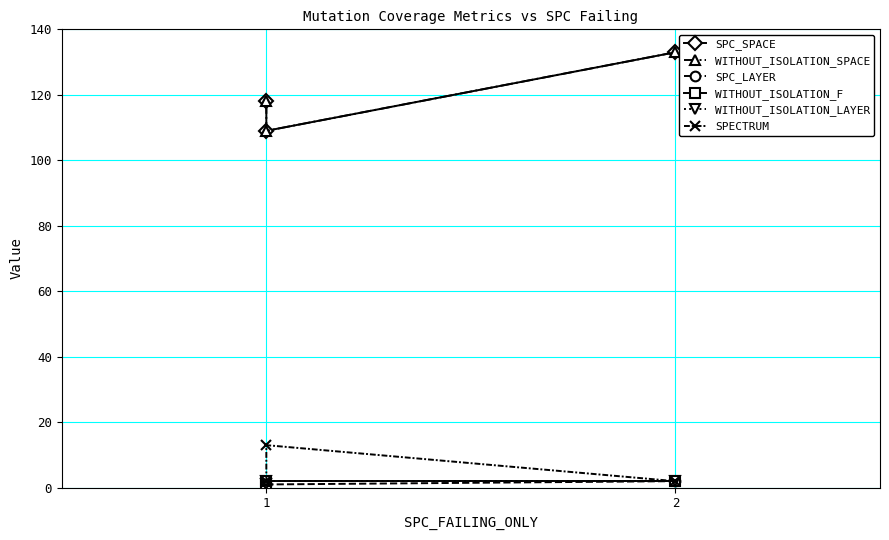

How many SPC_SPACE values are between 109 and 133?

3